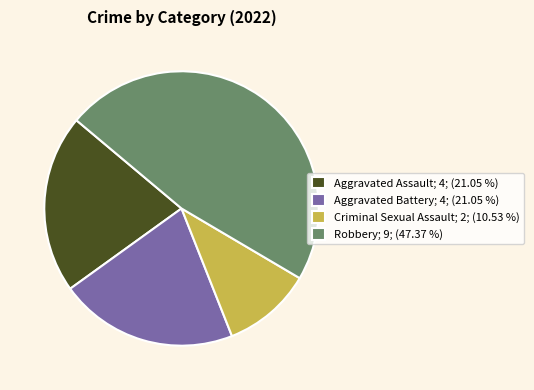

What is the largest slice in the pie chart?

Robbery